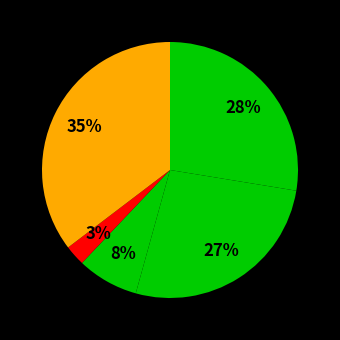

How many segments does this pie chart have?

5